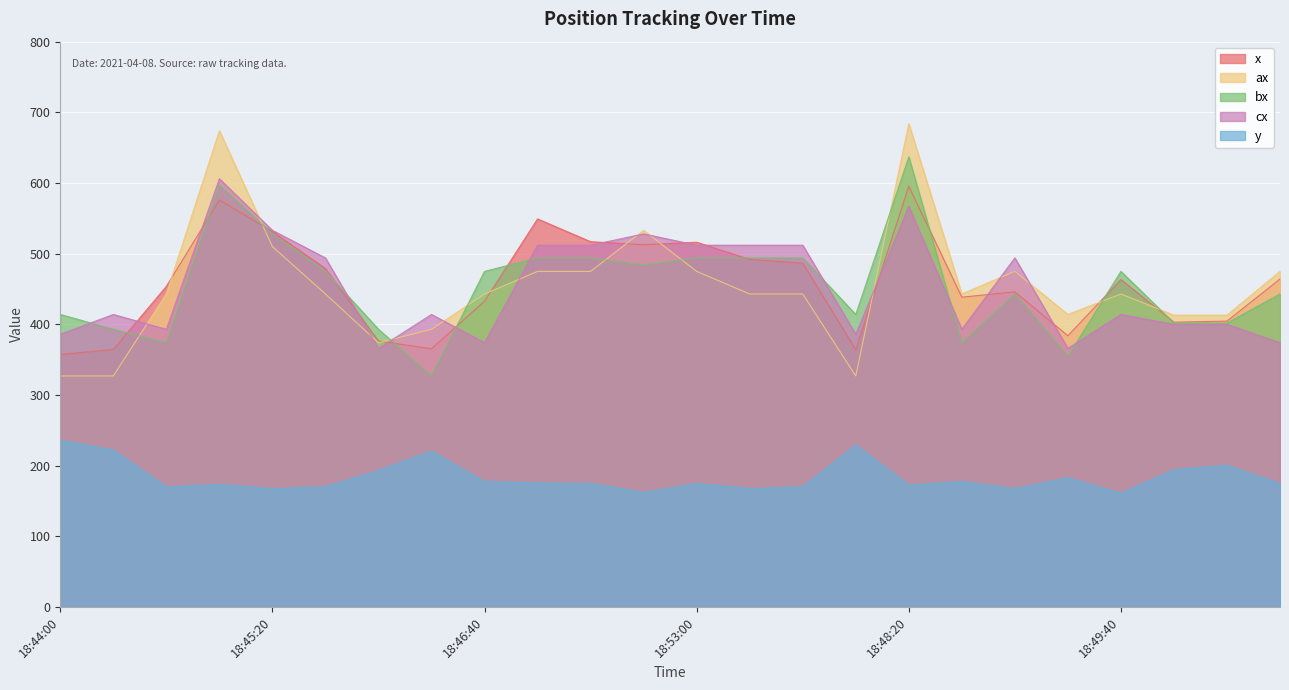

True or false: y and cx cross at least once.

False